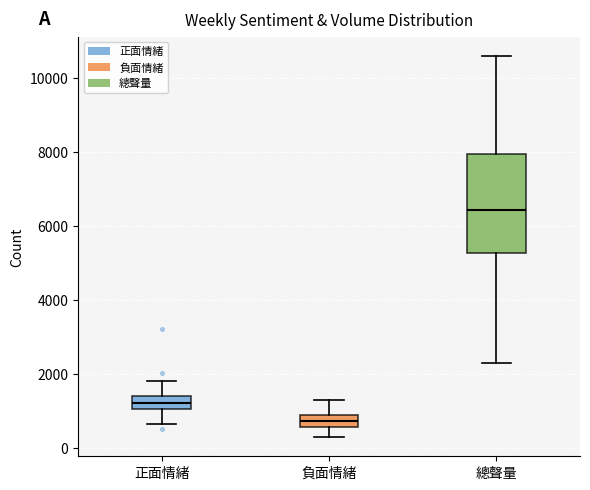

Which box has the highest median line?

總聲量